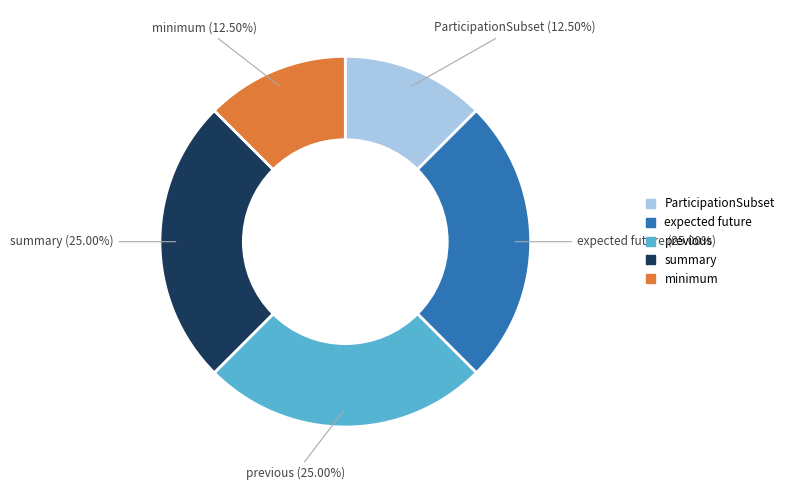

Does previous represent more than half of the total?

No